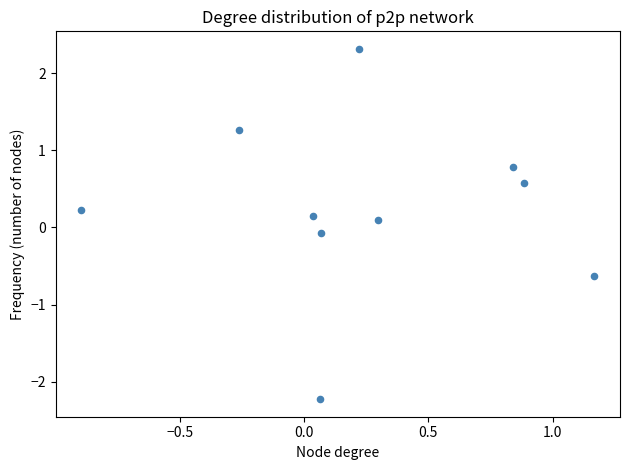

What is the range of X values (max minus min)?

2.1